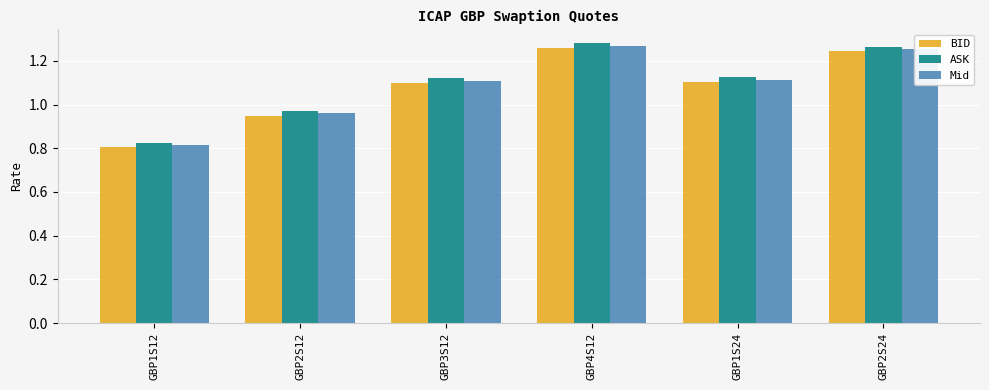

What is the sum of all Mid values?

6.5